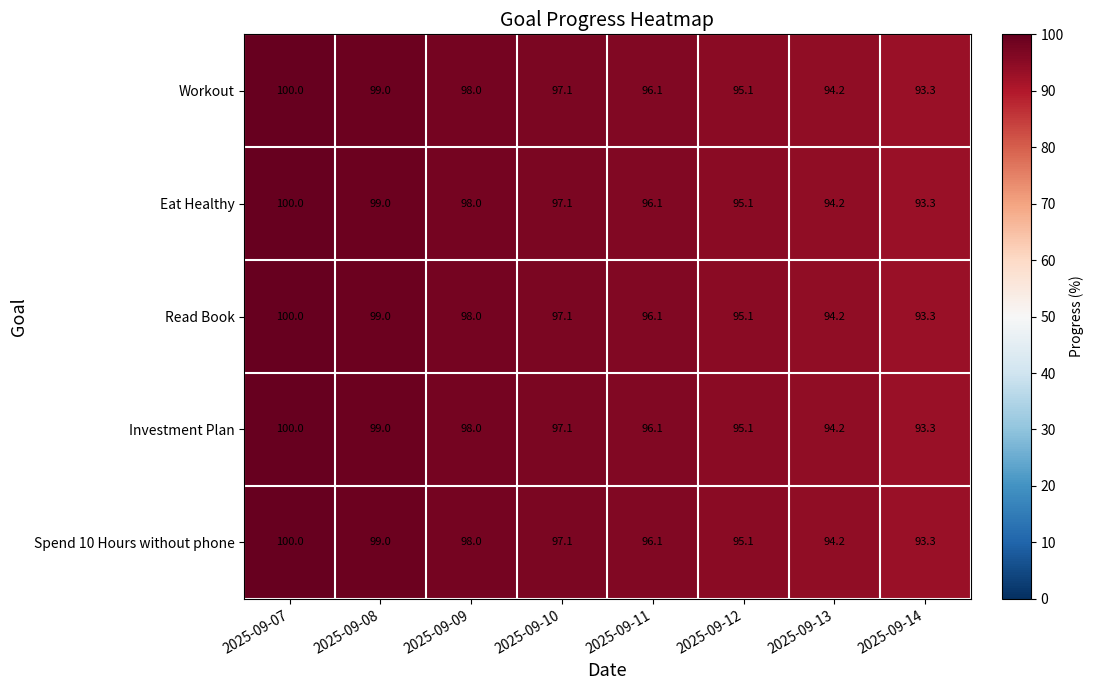

Which category has the lowest value in the Investment Plan series?

2025-09-14